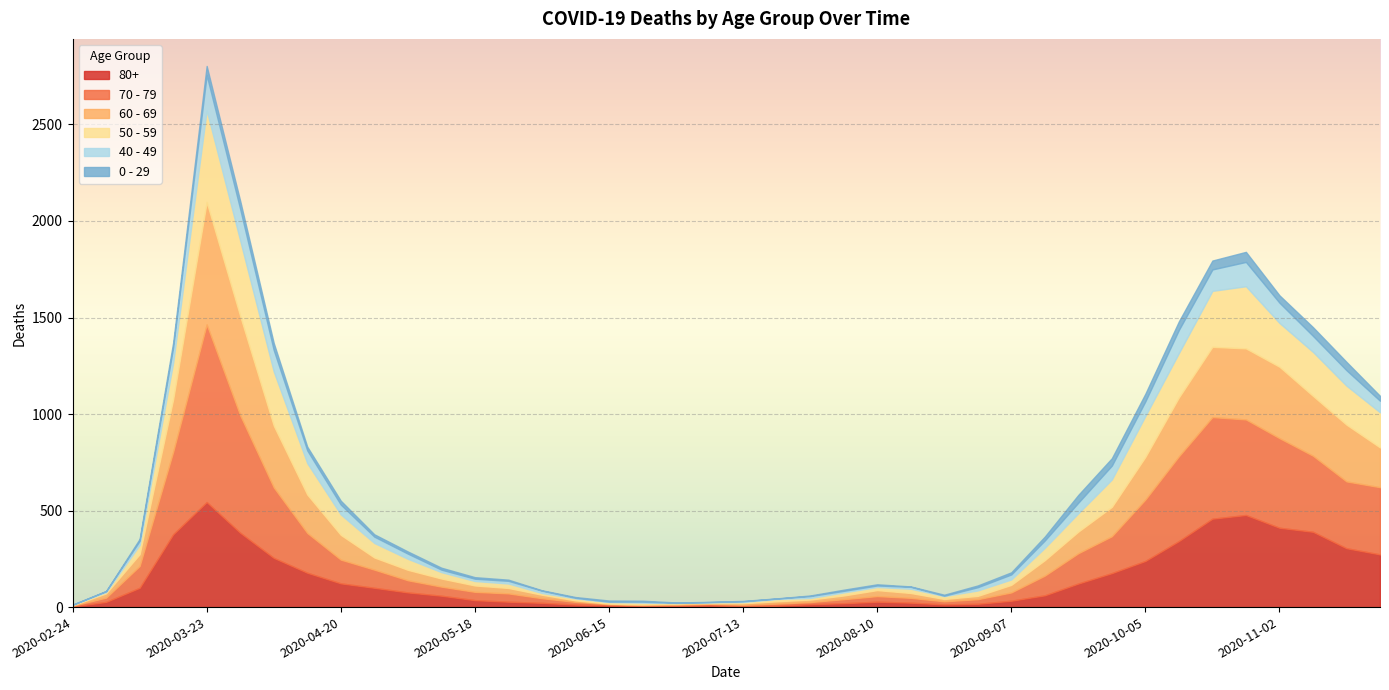

At how many categories does at least one series exceed 880?

1